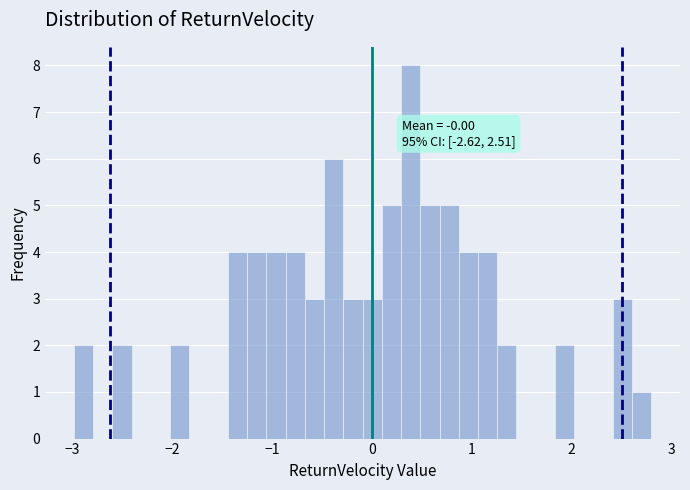

Read against the x-axis, roughly where is the centre of the tallest bar?

0.4